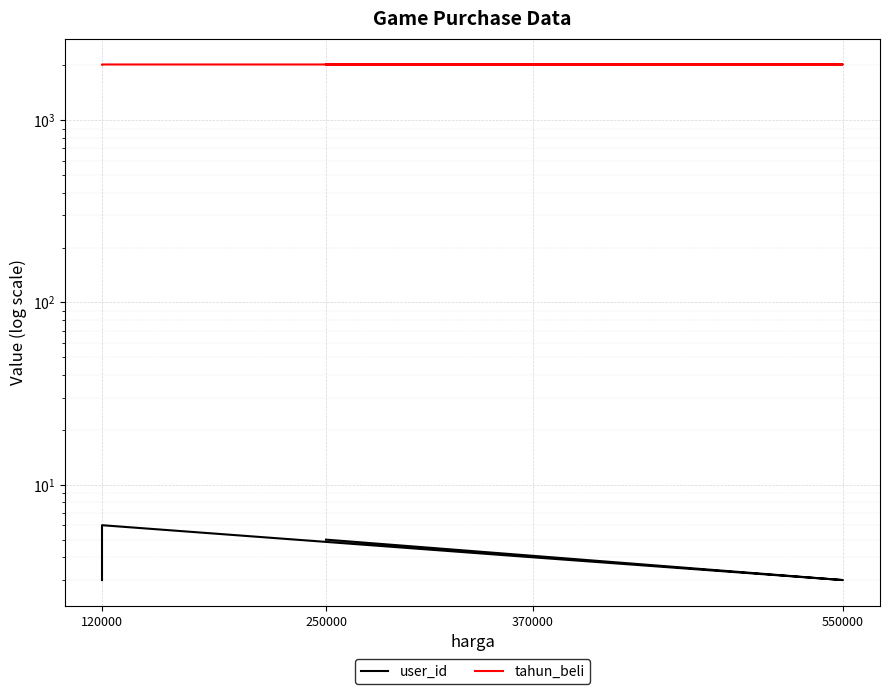

Reading left to right, extract all data points from this chart.

user_id: 3	6	4	3	5
tahun_beli: 2020	2021	2021	2022	2022